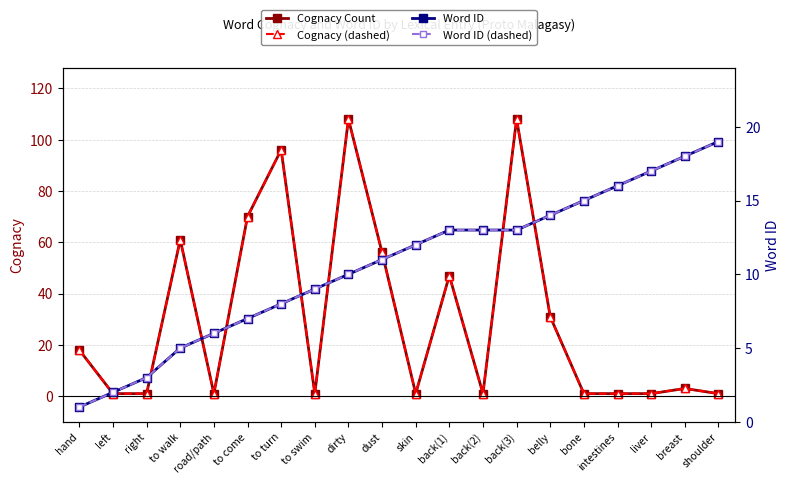

Reading right to left, what are all the values shown in this chart?

Cognacy Count: shoulder=1	breast=3	liver=1	intestines=1	bone=1	belly=31	back(3)=108	back(2)=1	back(1)=47	skin=1	dust=56	dirty=108	to swim=1	to turn=96	to come=70	road/path=1	to walk=61	right=1	left=1	hand=18
Cognacy (dashed): shoulder=1	breast=3	liver=1	intestines=1	bone=1	belly=31	back(3)=108	back(2)=1	back(1)=47	skin=1	dust=56	dirty=108	to swim=1	to turn=96	to come=70	road/path=1	to walk=61	right=1	left=1	hand=18
Word ID: shoulder=19	breast=18	liver=17	intestines=16	bone=15	belly=14	back(3)=13	back(2)=13	back(1)=13	skin=12	dust=11	dirty=10	to swim=9	to turn=8	to come=7	road/path=6	to walk=5	right=3	left=2	hand=1
Word ID (dashed): shoulder=19	breast=18	liver=17	intestines=16	bone=15	belly=14	back(3)=13	back(2)=13	back(1)=13	skin=12	dust=11	dirty=10	to swim=9	to turn=8	to come=7	road/path=6	to walk=5	right=3	left=2	hand=1